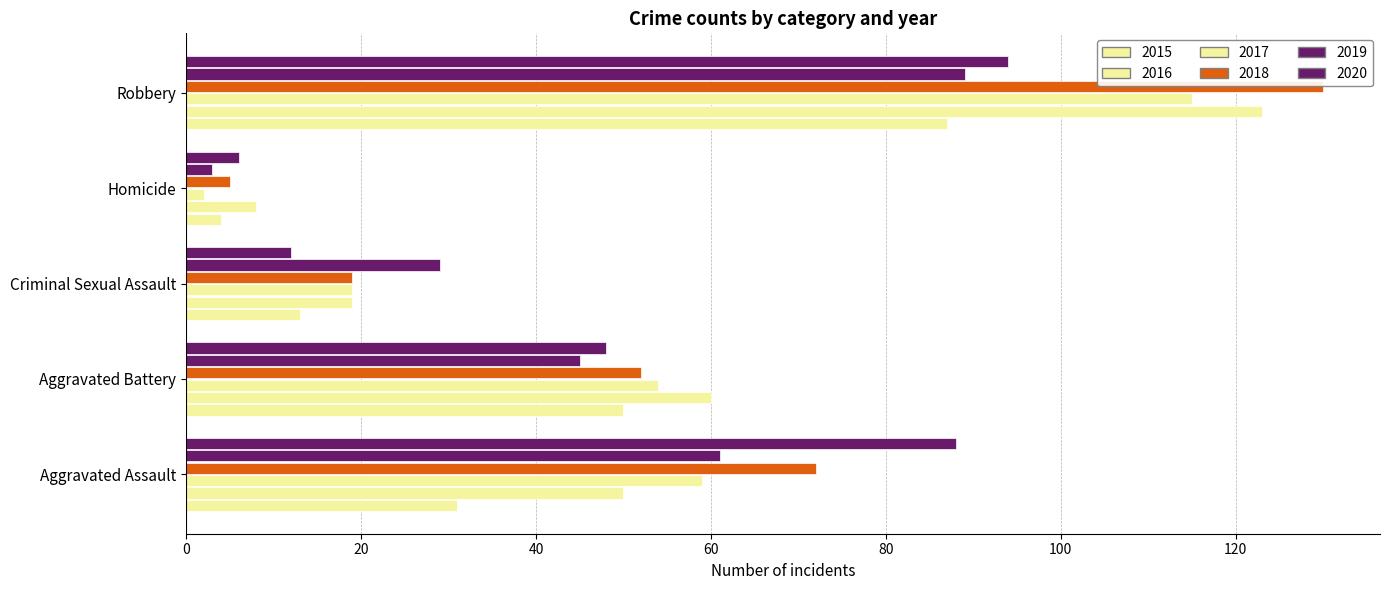

What is the total value across all series at Aggravated Battery?

309